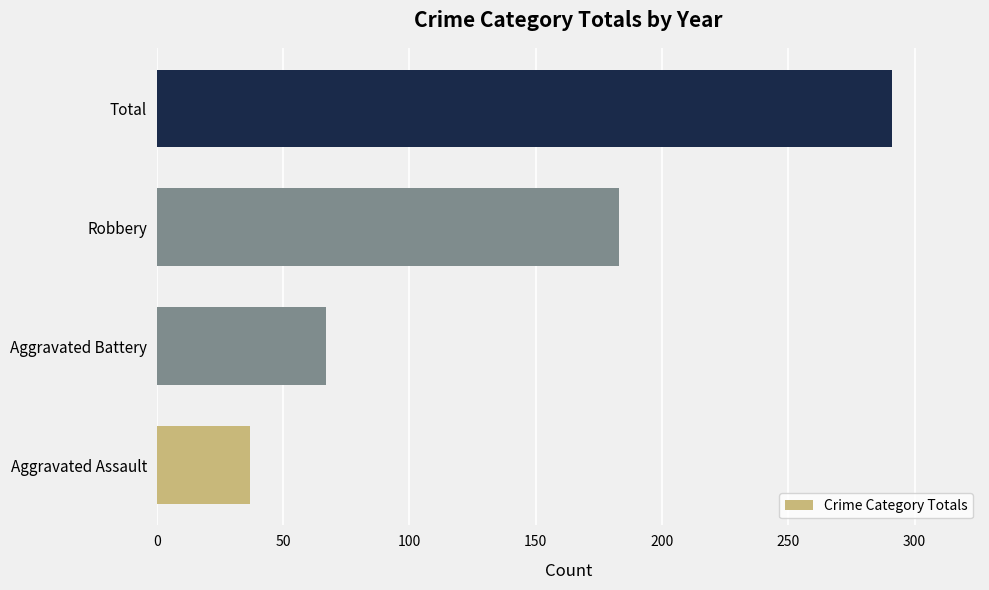

What is the difference between the maximum and second lowest values?

224